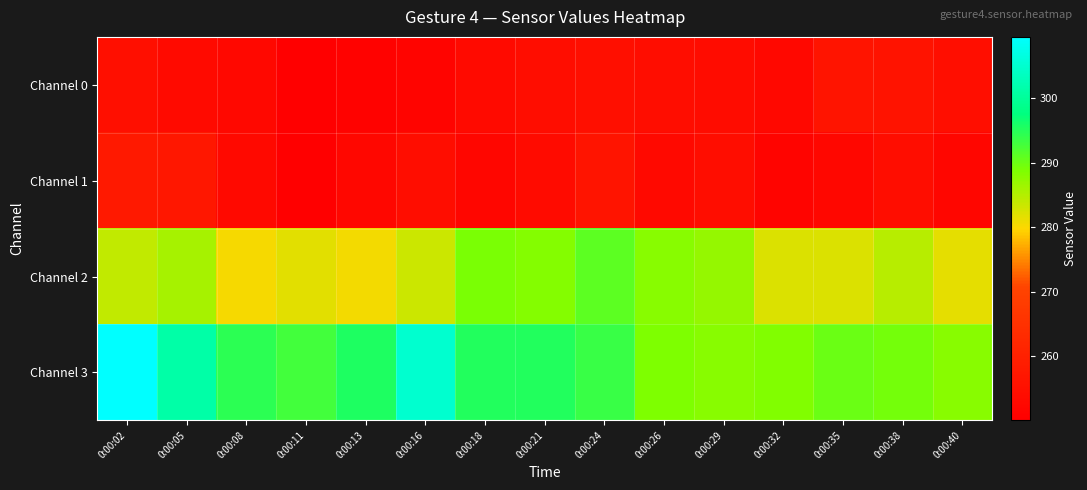

Between 0:00:40 and 0:00:35, which is larger?

0:00:35